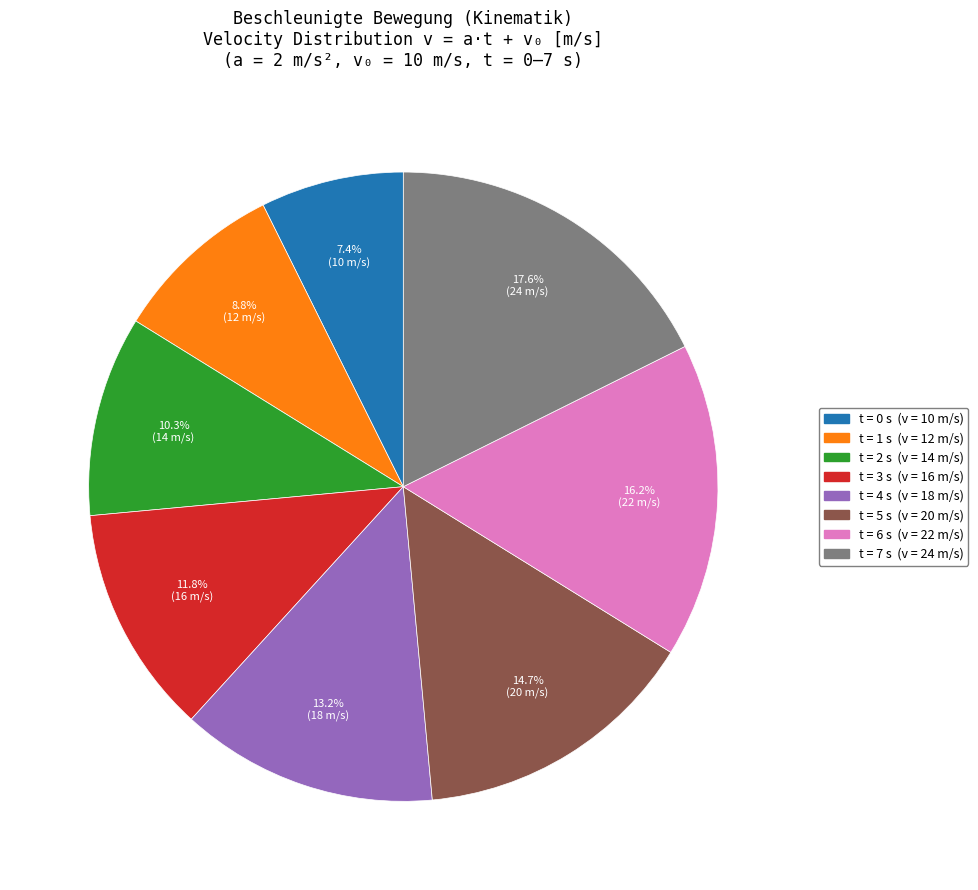

How many slices are in this pie chart?

8